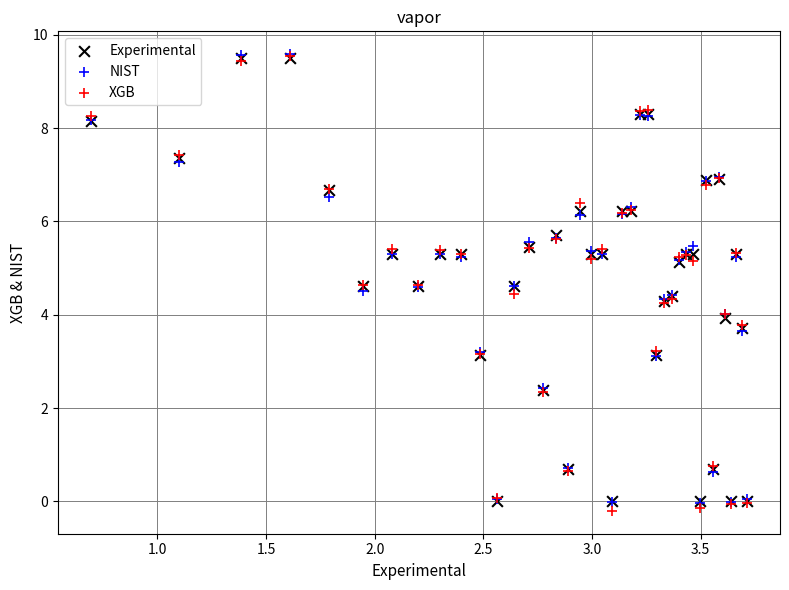

What are all the series names shown in the legend?

Experimental, NIST, XGB